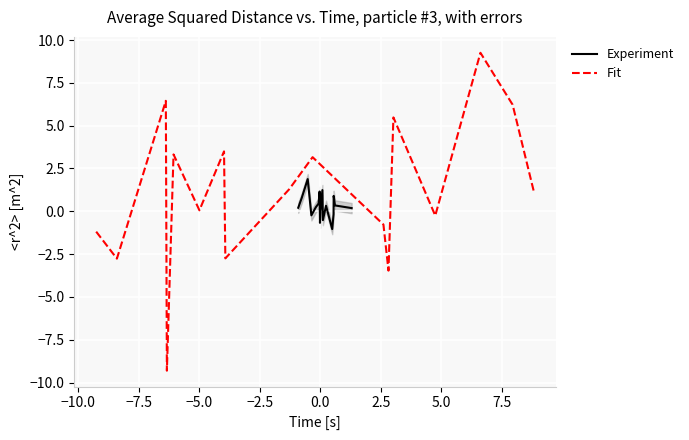

What is the lowest value of the Fit series?

-9.3